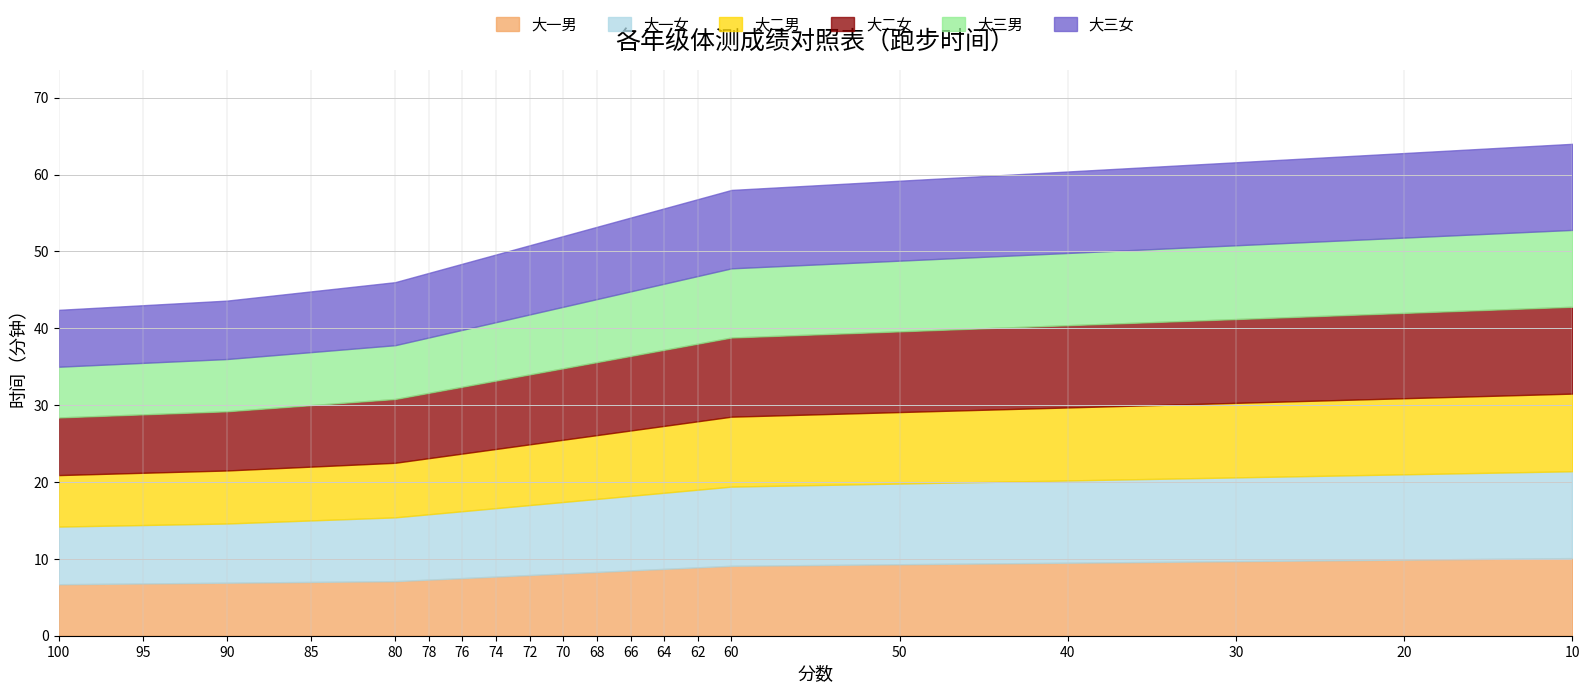

What is the average value of the 大二女 series?

9.4